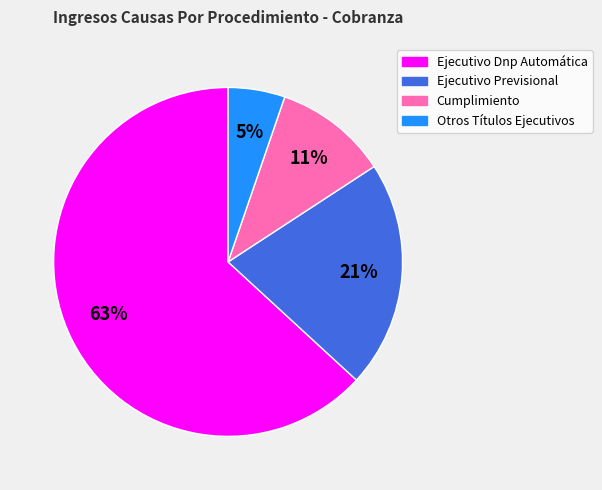

Which has a higher value, Ejecutivo Previsional or Cumplimiento?

Ejecutivo Previsional